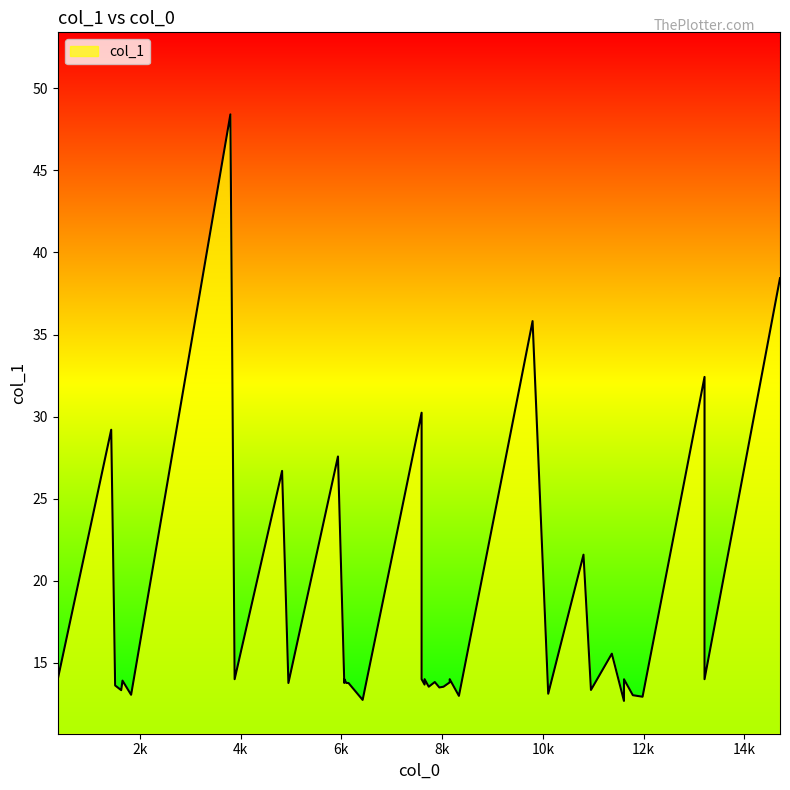

Is it true that the value at 39 is 9.6?

False